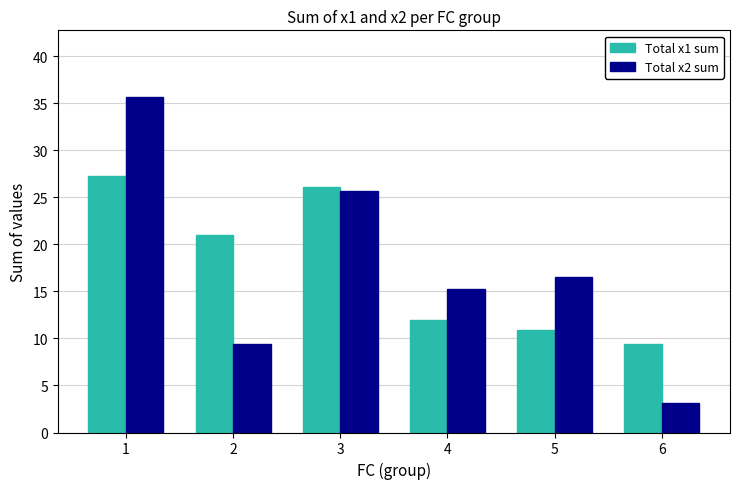

Are the bars horizontal?

No